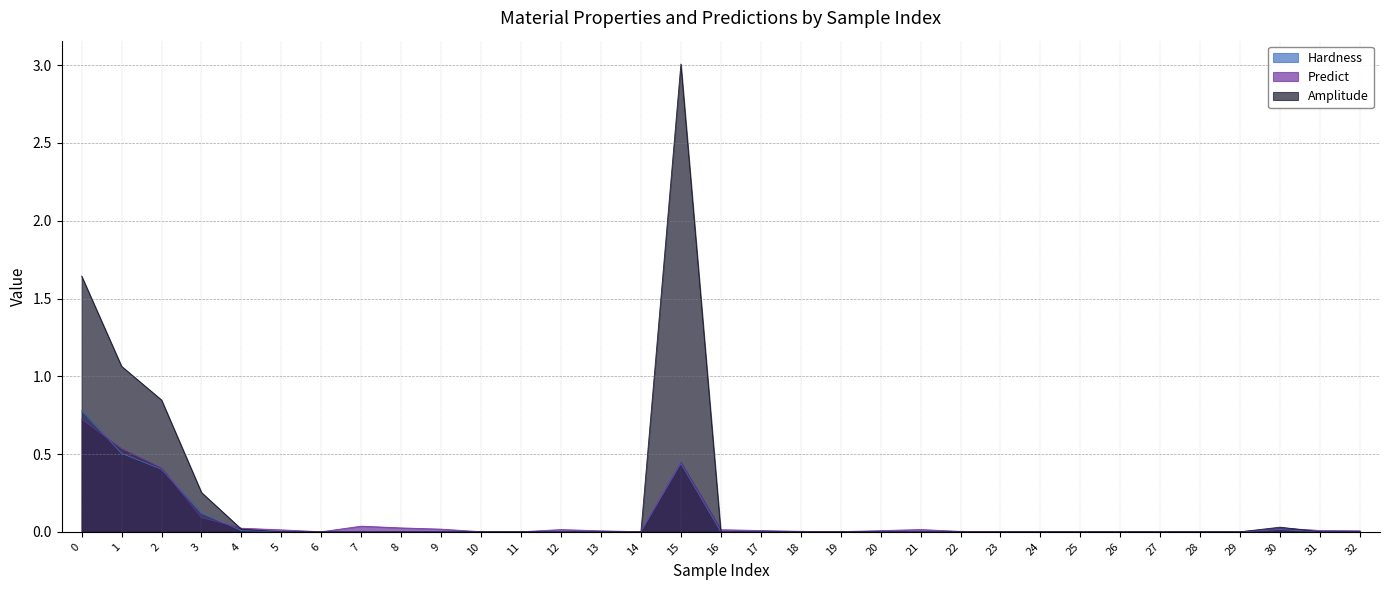

What is the maximum value for Amplitude?

3.0